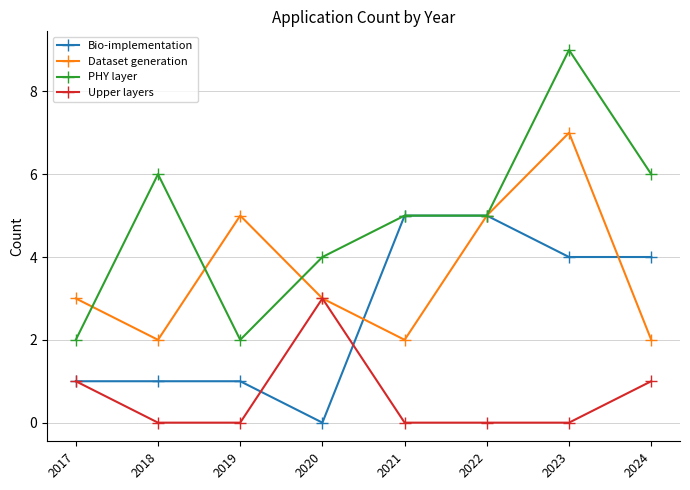

At 2018, list the series in order from smallest to largest.

Upper layers, Bio-implementation, Dataset generation, PHY layer